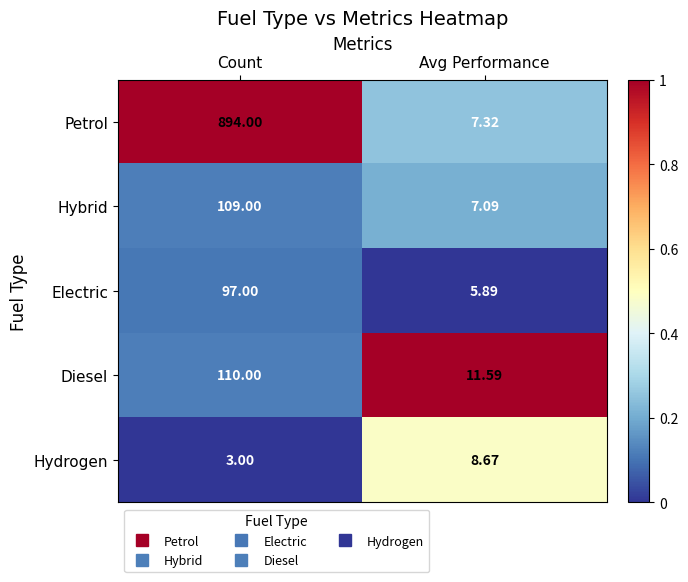

At which label does Electric reach its minimum?

Avg Performance